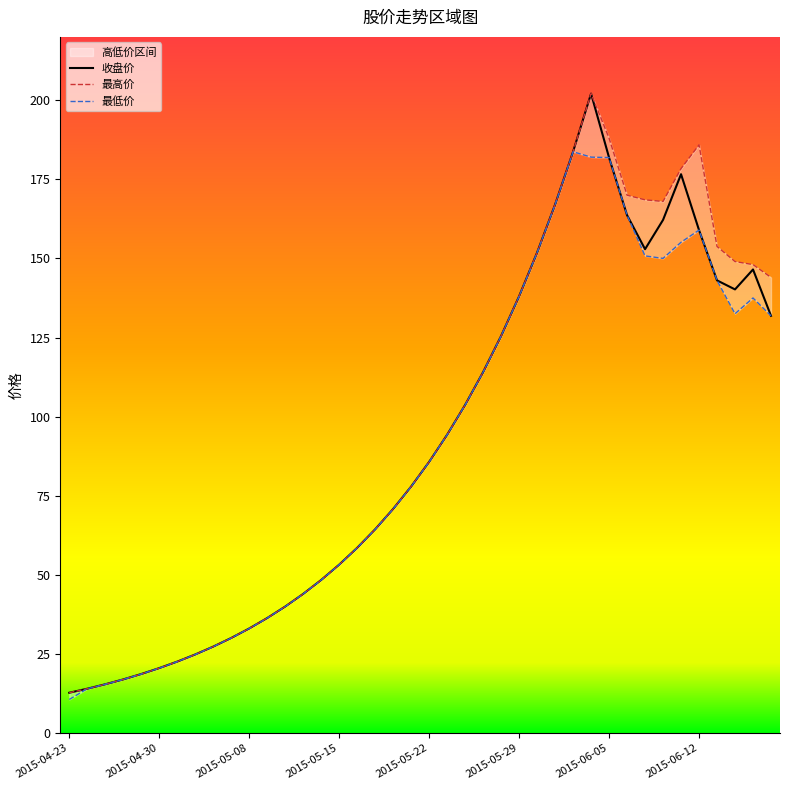

Between 2015-04-23 and 29, which series saw the biggest shift?

收盘价